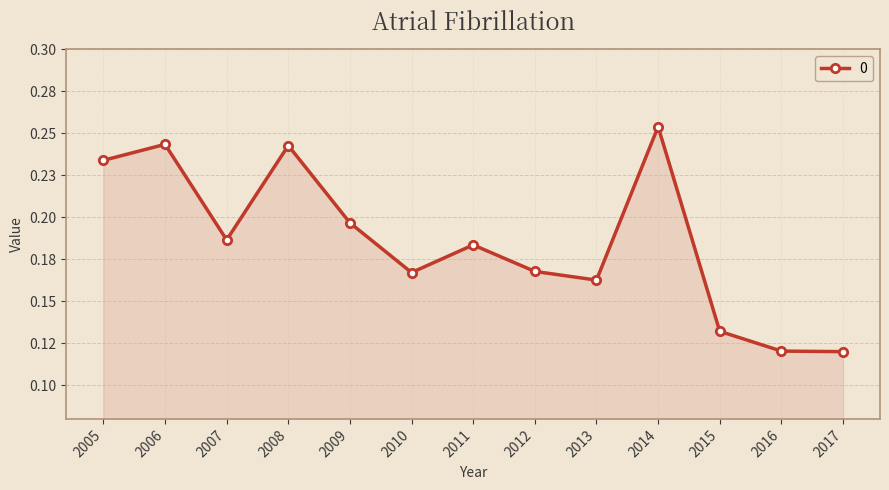

Reading left to right, what are all the values shown in this chart?

2005=0.2	2006=0.2	2007=0.2	2008=0.2	2009=0.2	2010=0.2	2011=0.2	2012=0.2	2013=0.2	2014=0.3	2015=0.1	2016=0.1	2017=0.1